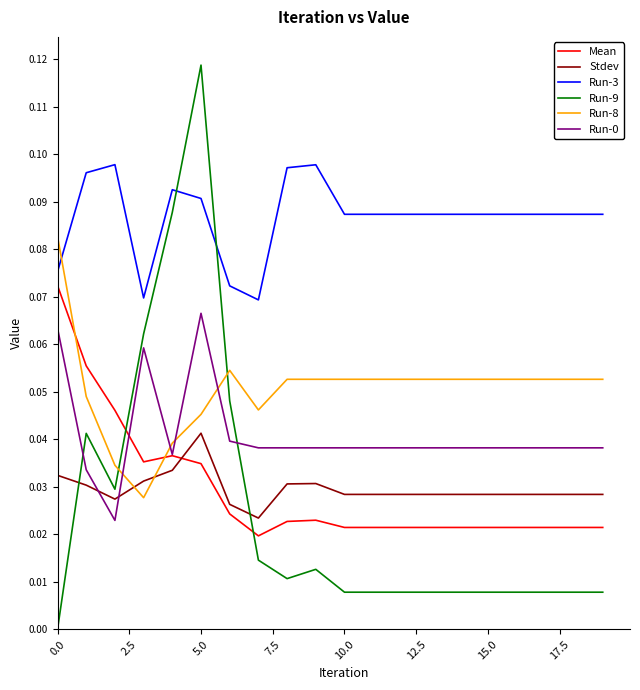

In Mean, how many points are higher than both neighbors (excluding endpoints)?

2